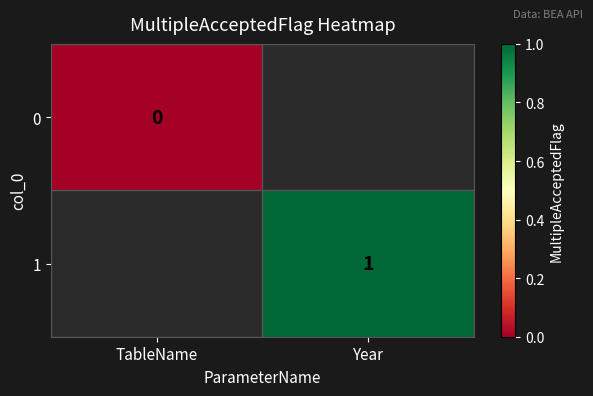

The 1 series shows 1 at Year. True or false?

True